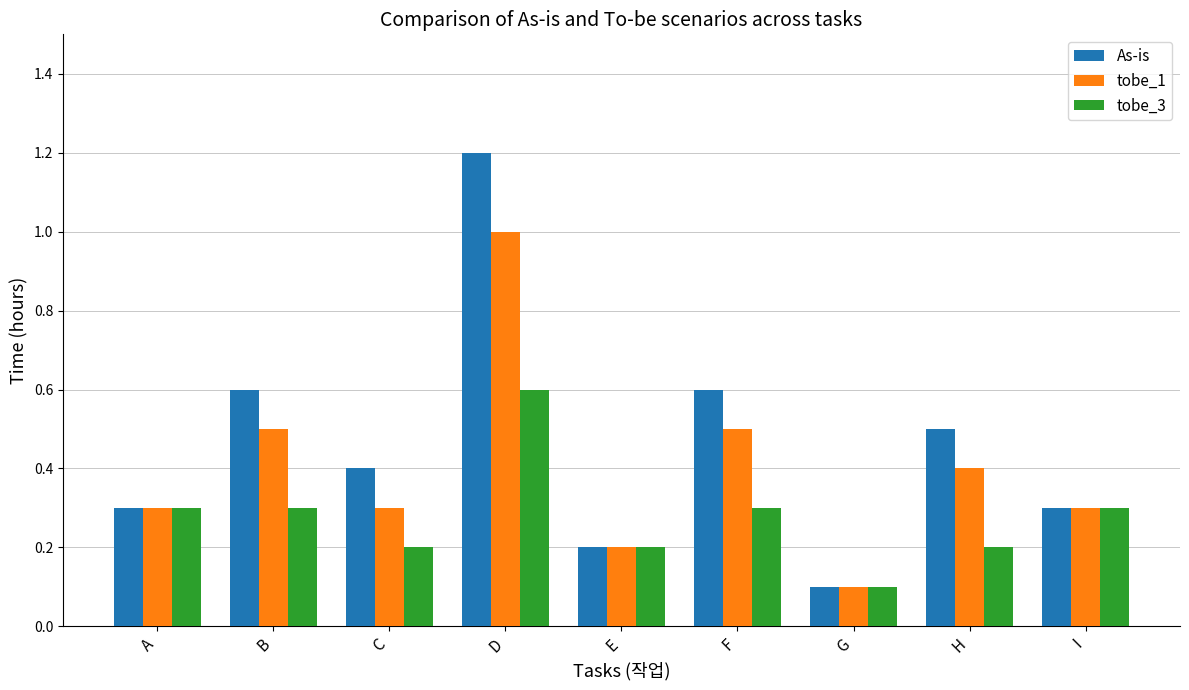

What is the approximate value of tobe_3 at E?

0.2